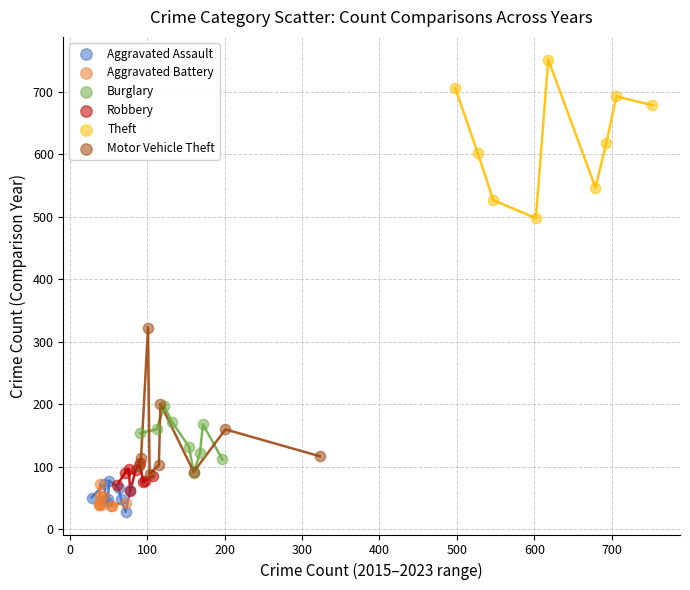

What are all the series names shown in the legend?

Aggravated Assault, Aggravated Battery, Burglary, Robbery, Theft, Motor Vehicle Theft